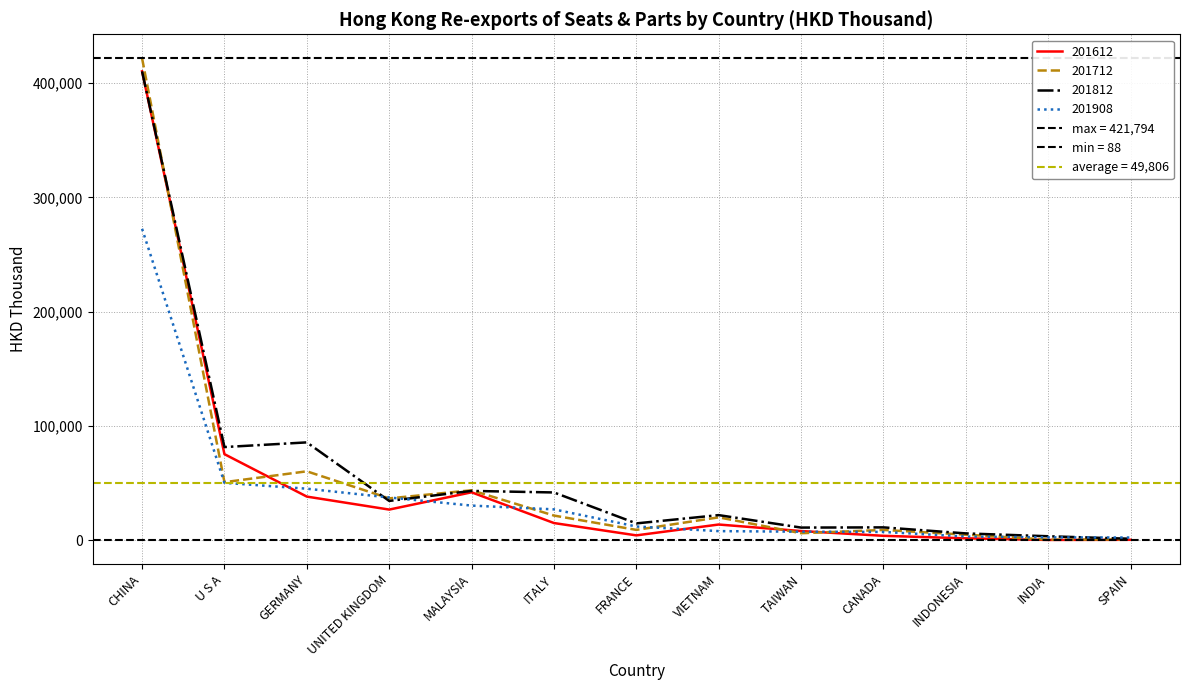

Is the value of 201712 at INDIA greater than the value of 201908 at UNITED KINGDOM?

No